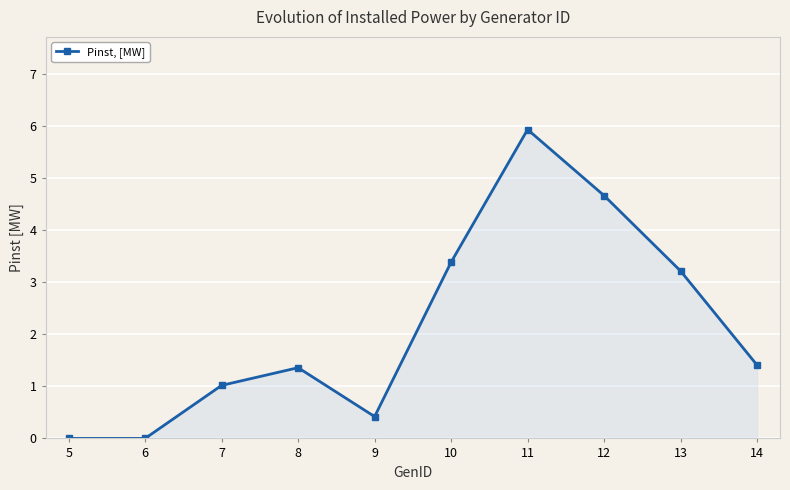

Reading left to right, extract all data points from this chart.

5=0.0	6=0.0	7=1.0	8=1.4	9=0.4	10=3.4	11=5.9	12=4.7	13=3.2	14=1.4